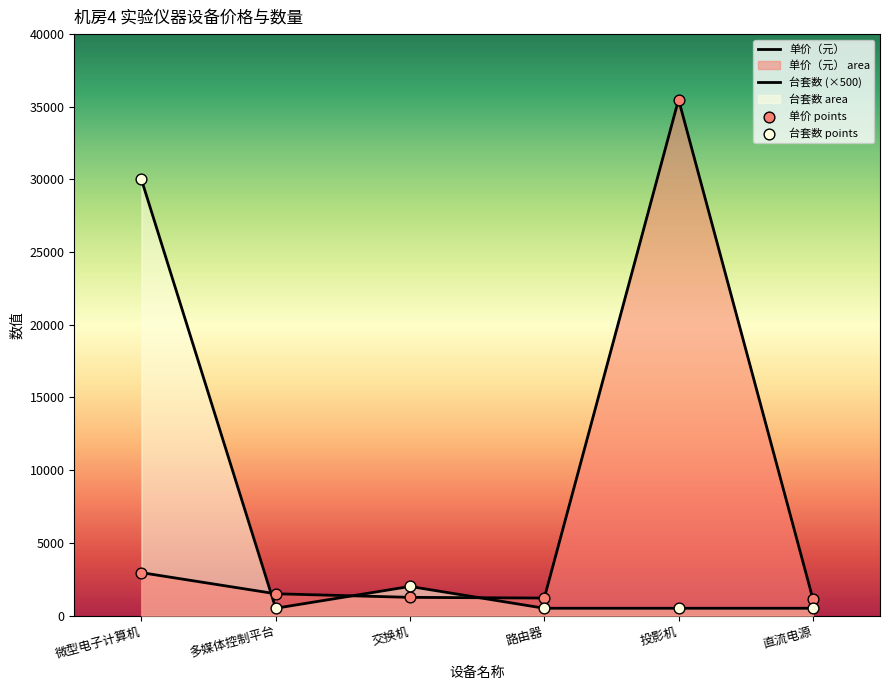

What are all the series names shown in the legend?

单价（元）, 台套数